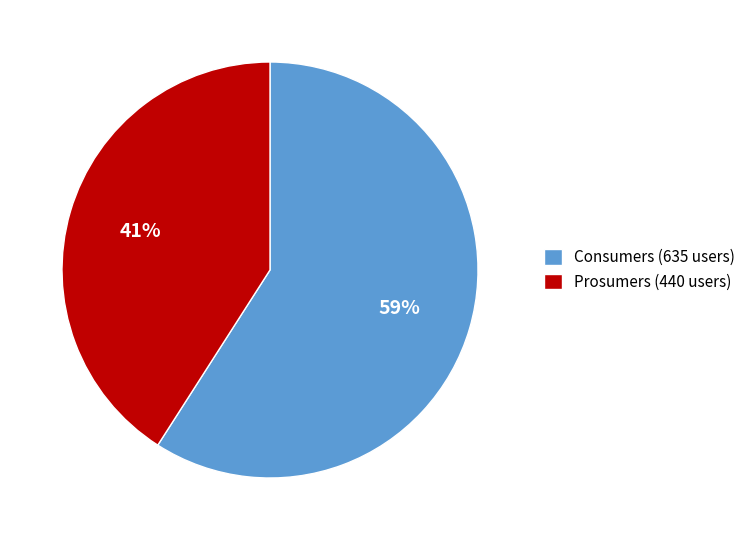

Between Consumers and Prosumers, which is larger?

Consumers